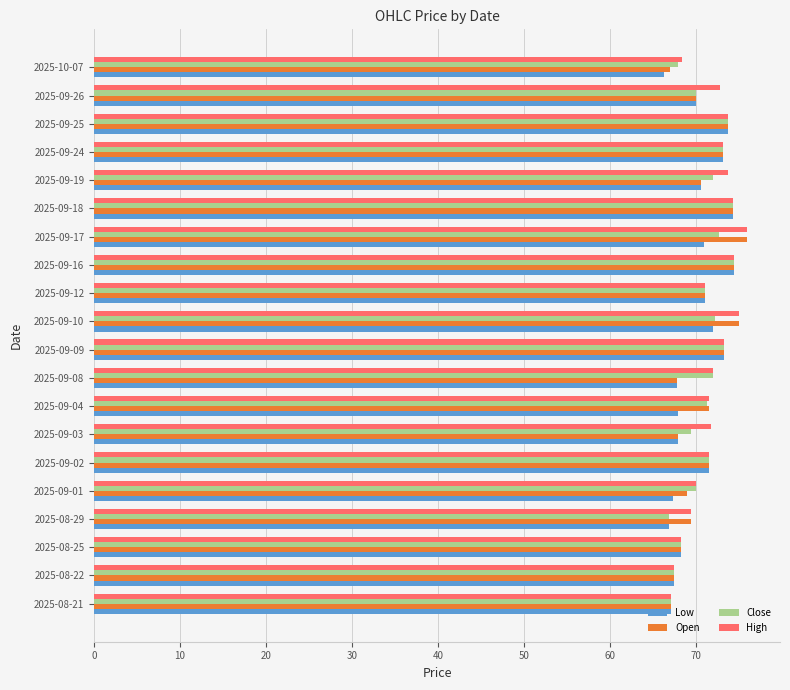

Which series has the largest total across all categories?

High